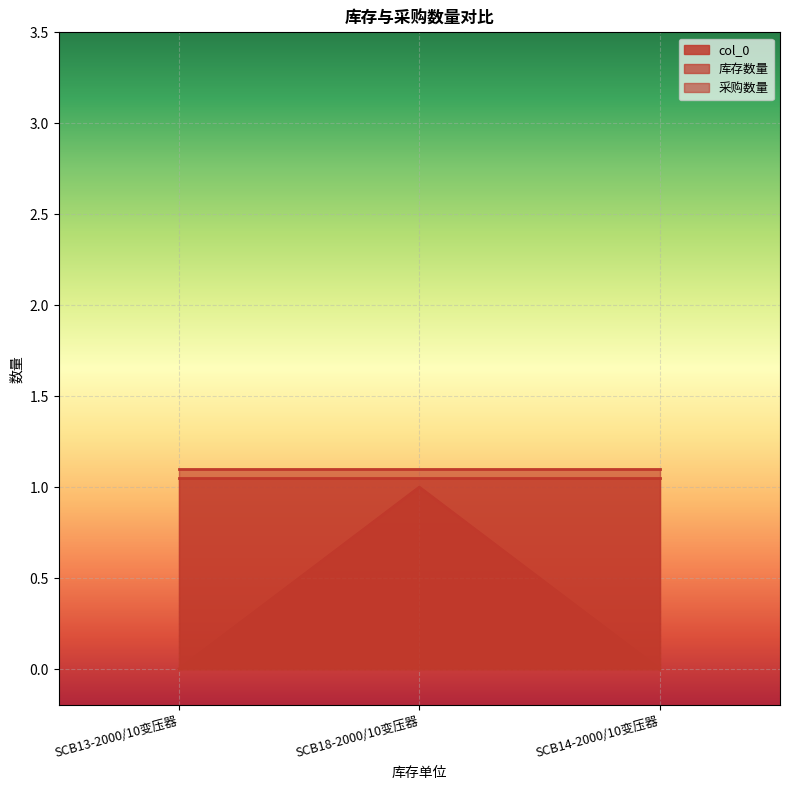

The col_0 series shows -1 at SCB14-2000/10变压器. True or false?

False